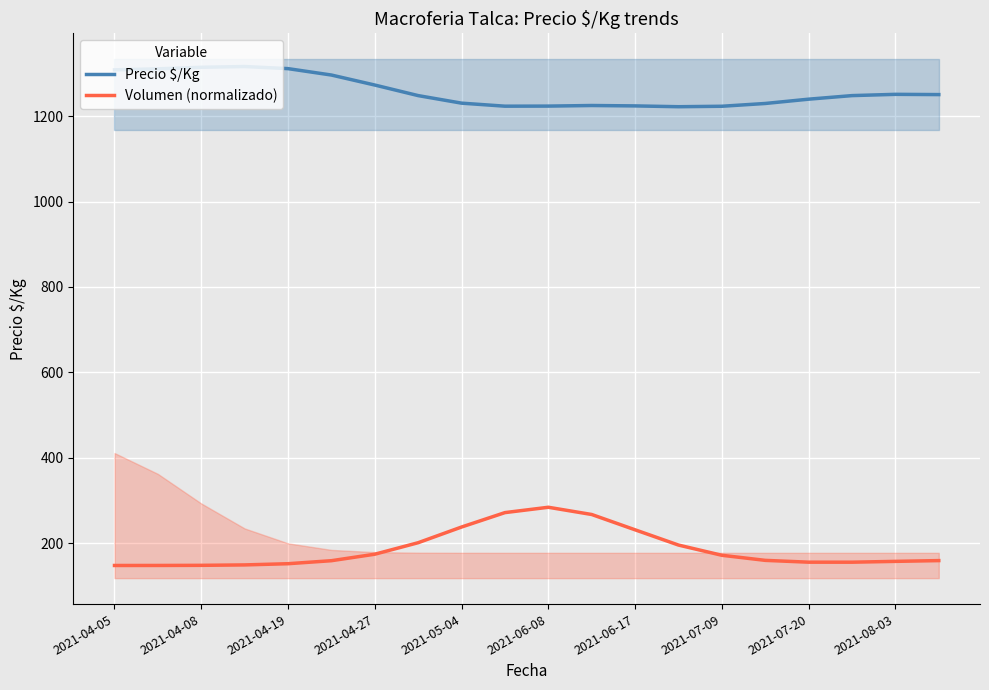

List the series in order of their peak value, highest first.

Precio $/Kg, Volumen (normalizado)